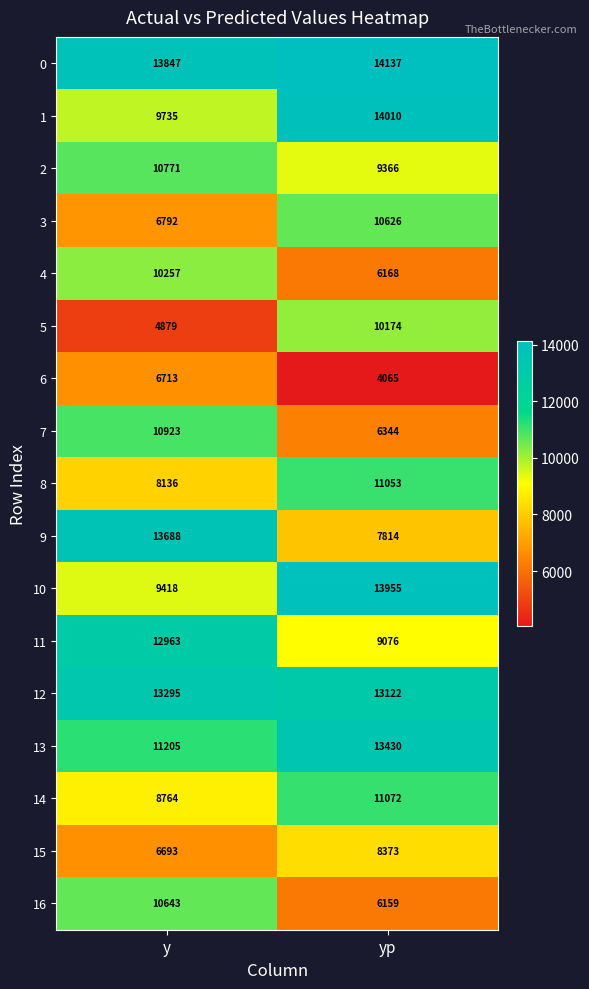

List the series in order of their peak value, highest first.

0, 1, 10, 9, 13, 12, 11, 14, 8, 7, 2, 16, 3, 4, 5, 15, 6